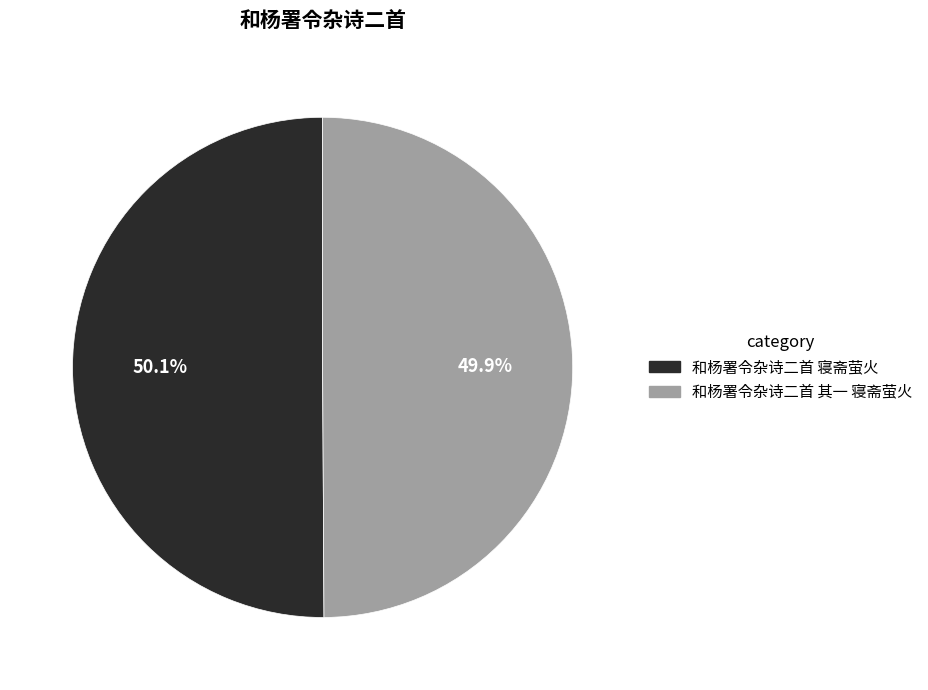

How much of the chart is everything except 和杨署令杂诗二首 其一 寝斋萤火?

50.1%